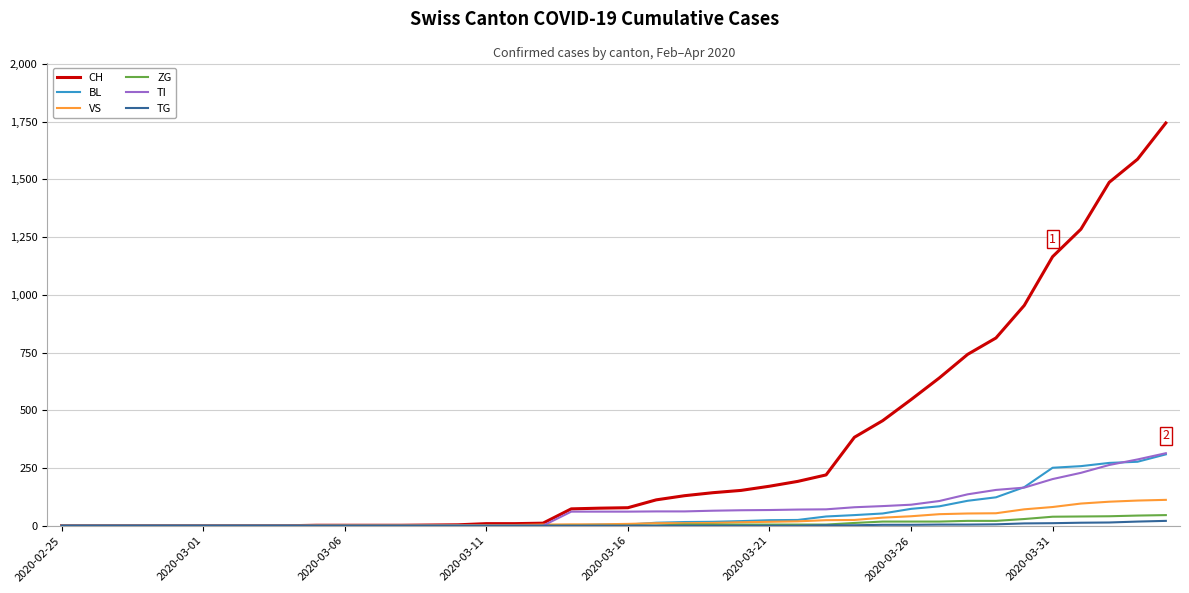

Which series has the widest spread of values?

CH